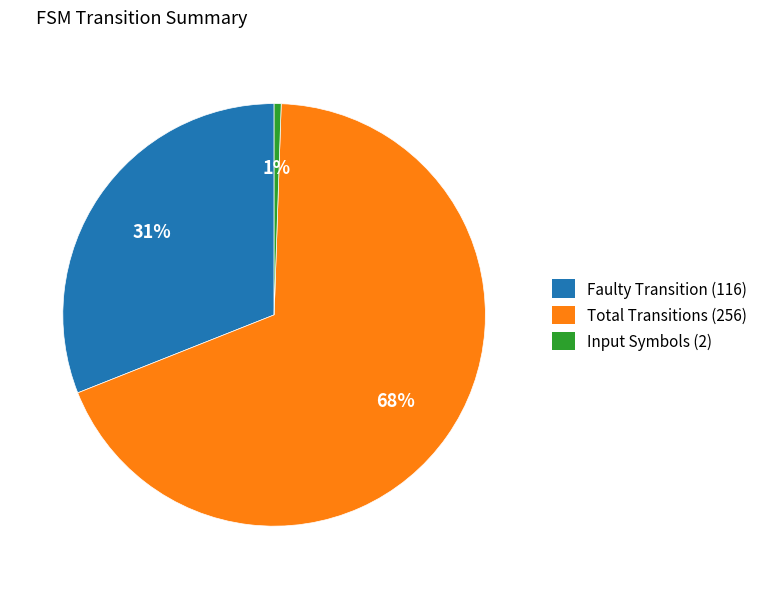

To the nearest percent, what is the average slice percentage?

33%